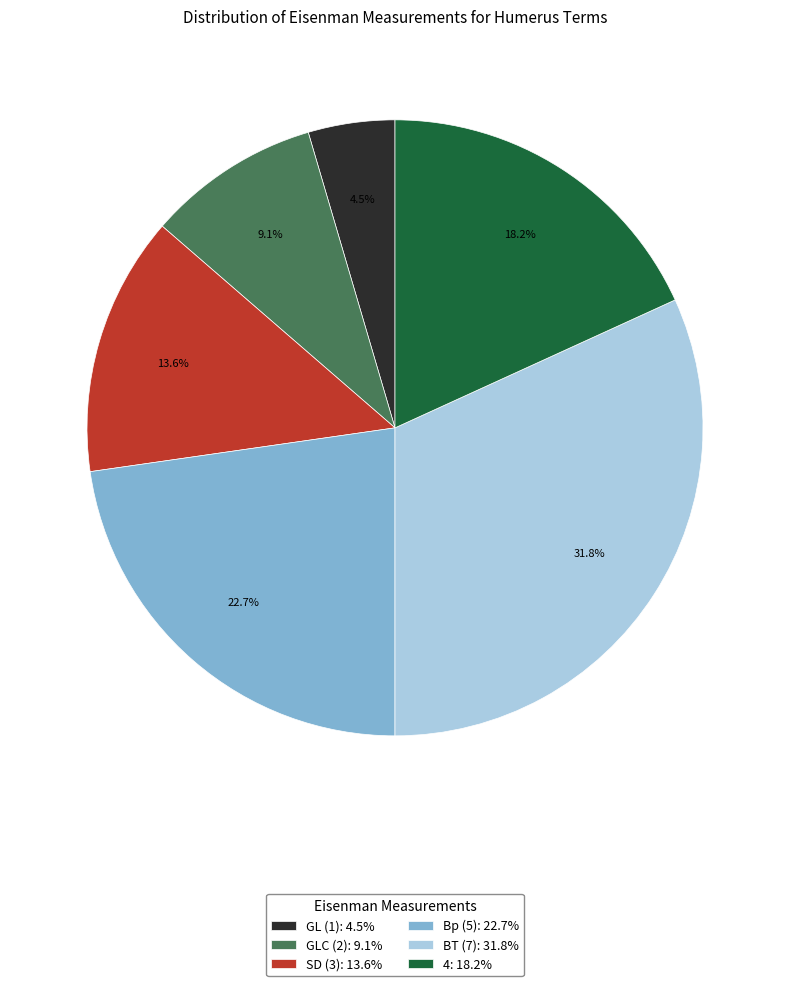

Which has a higher value, BT (7): 31.8% or SD (3): 13.6%?

BT (7): 31.8%